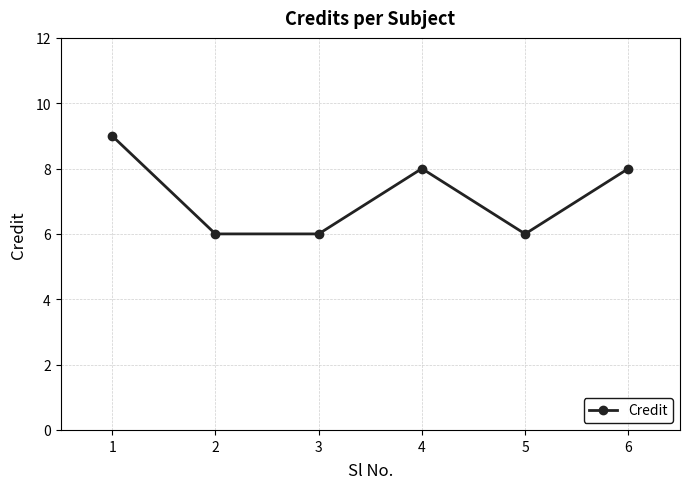

What is the difference between the maximum and minimum values?

3